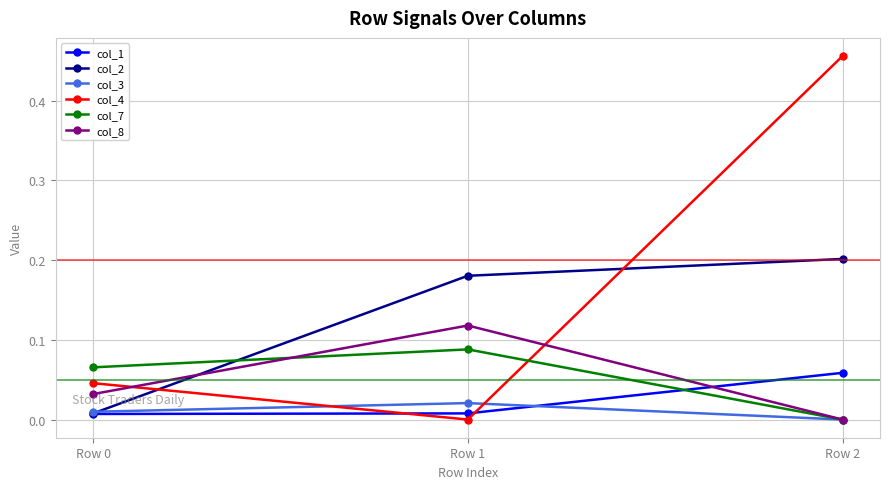

Is it true that col_4 equals 0.1 at Row 0?

False